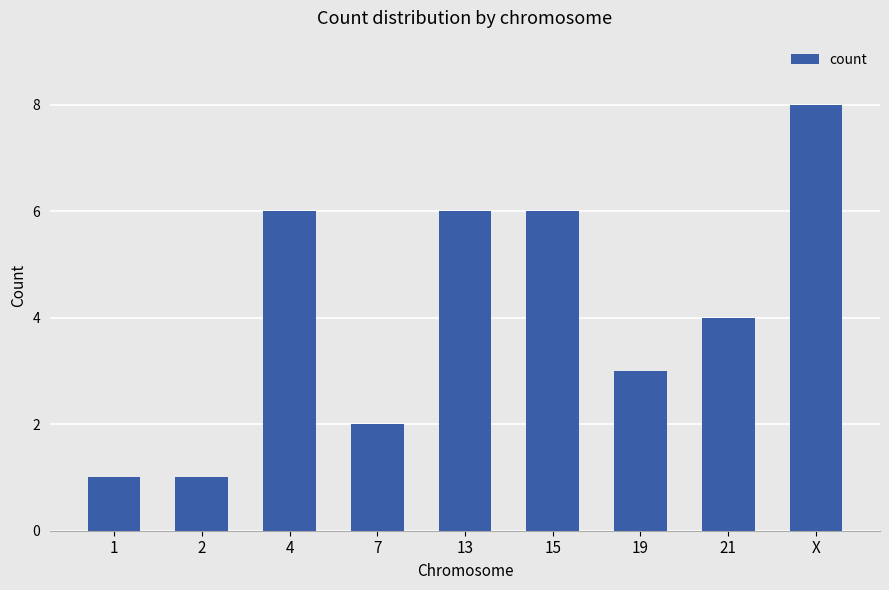

Count the number of categories in the chart.

9